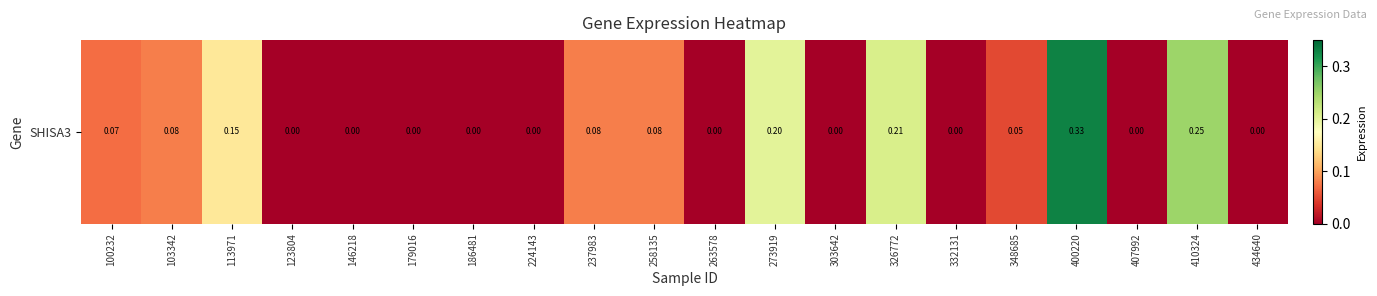

Where is the data nearest to the value 0?

123804